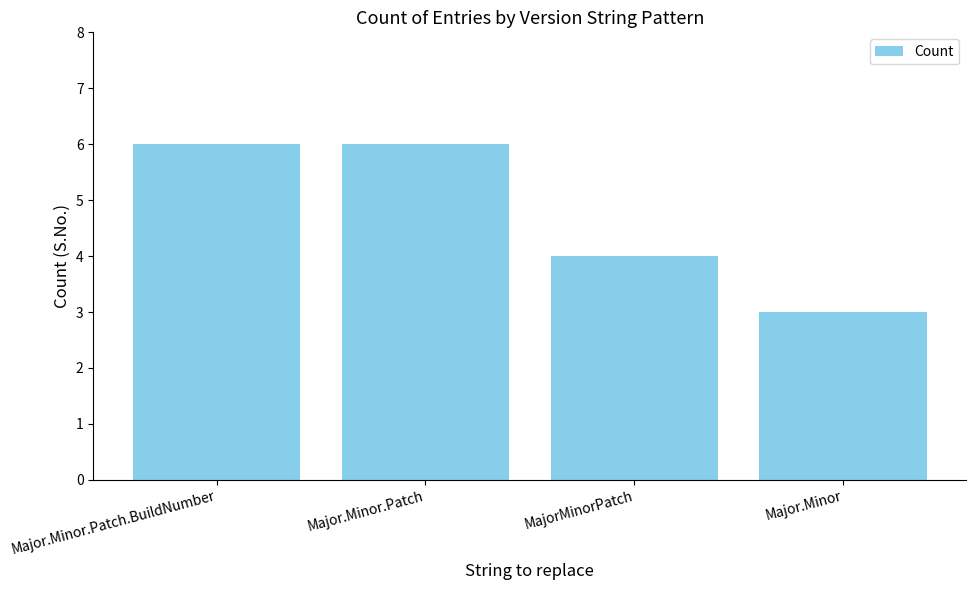

Which label corresponds to the smallest value in the chart?

Major.Minor